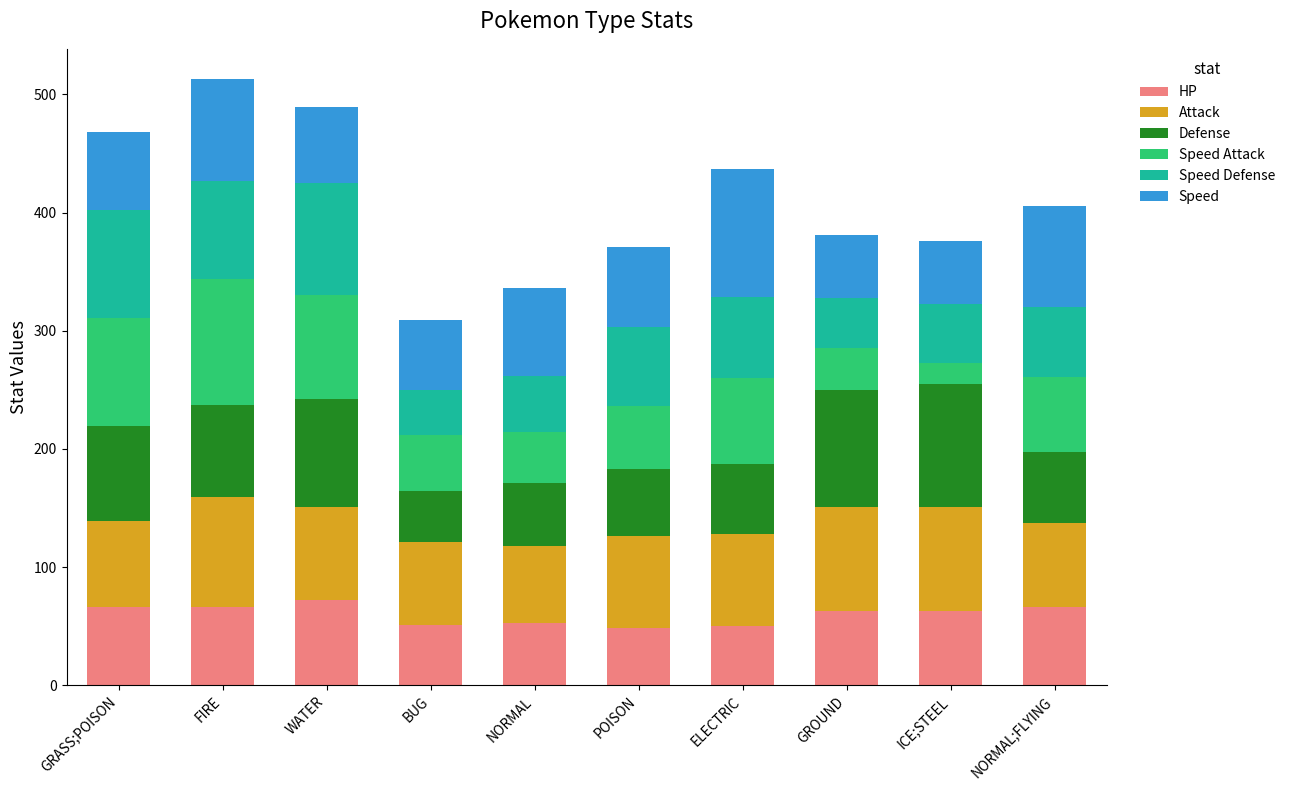

What is the minimum value for HP?

48